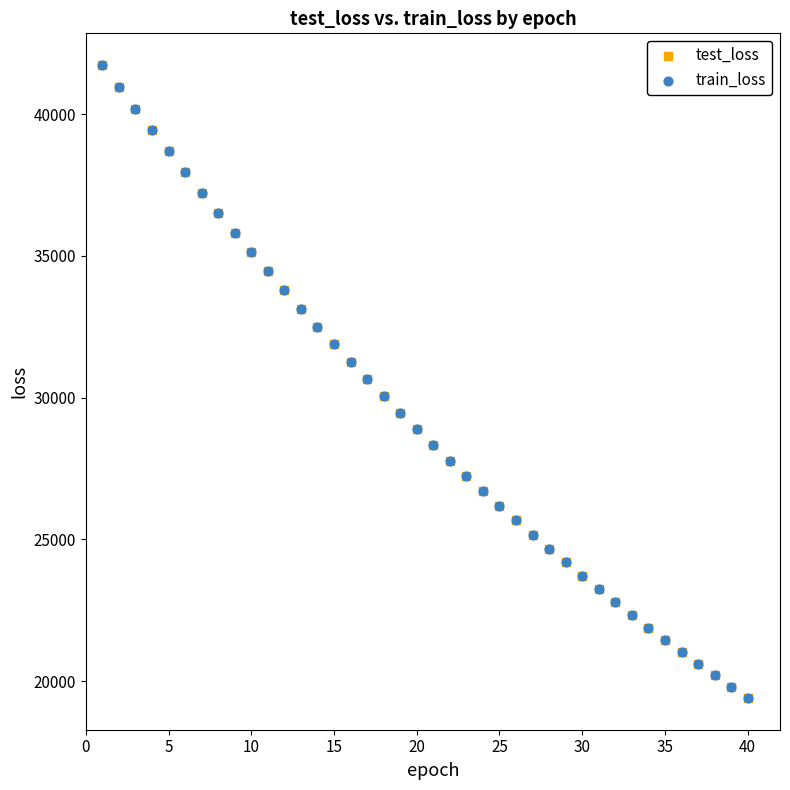

What are all the series names shown in the legend?

test_loss, train_loss